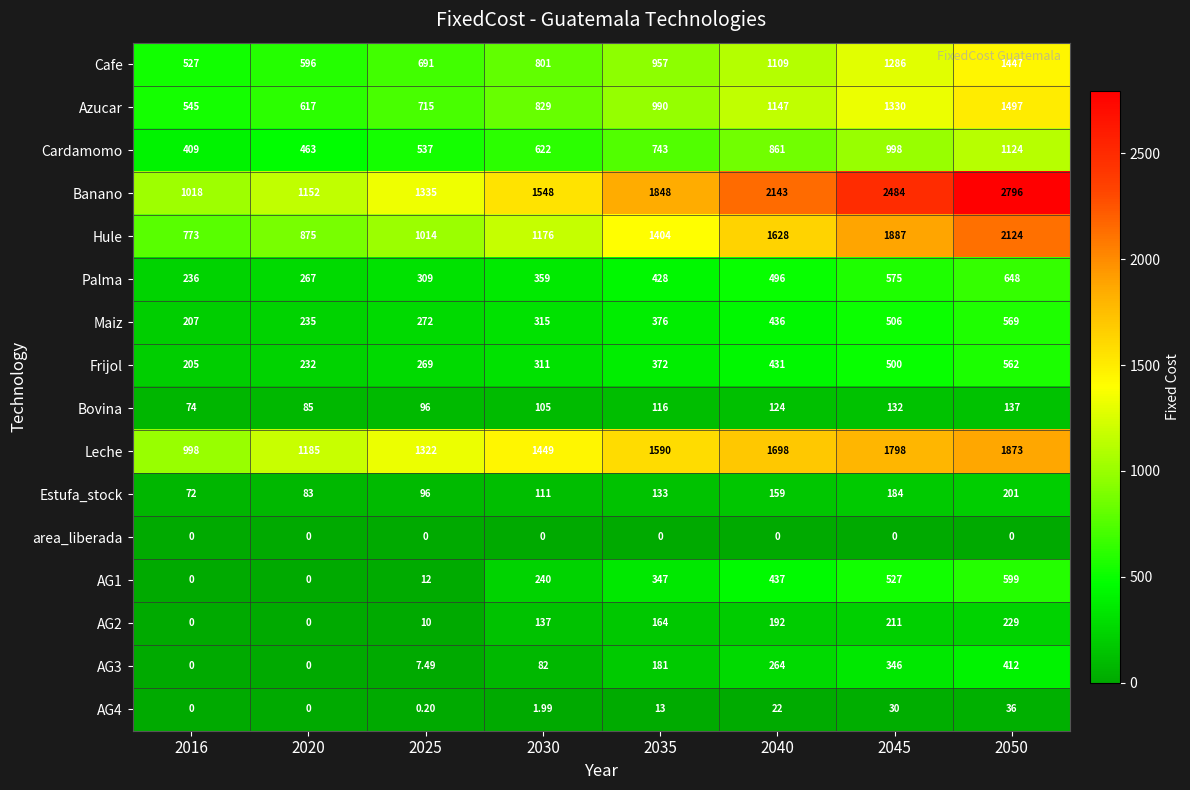

Between 2020 and 2030, which series saw the biggest shift?

Banano